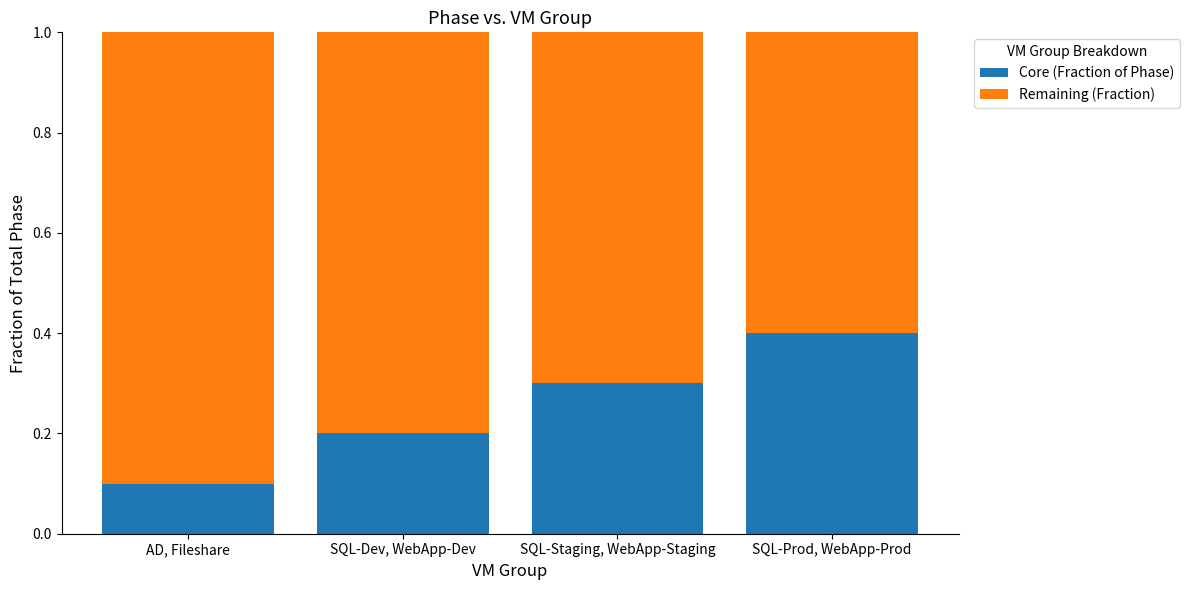

Is it true that Core (Fraction of Phase) equals 0.3 at SQL-Staging, WebApp-Staging?

True